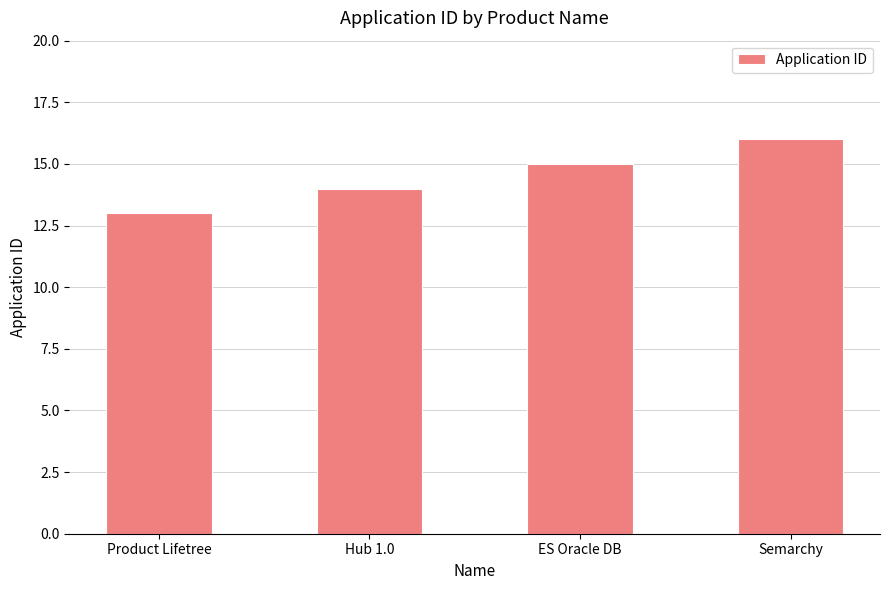

The chart shows a value of 13 at Product Lifetree. True or false?

True